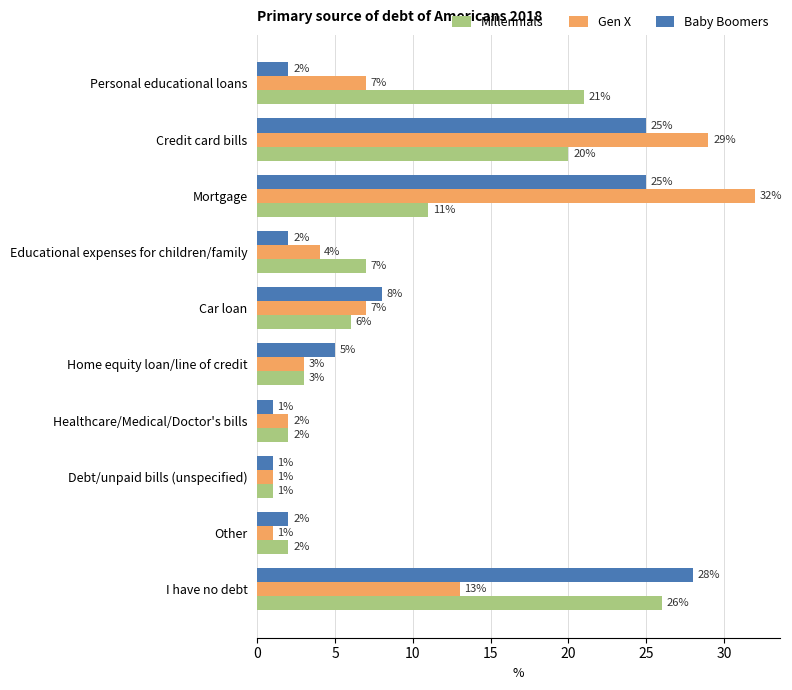

What is the total value across all series at Credit card bills?

74